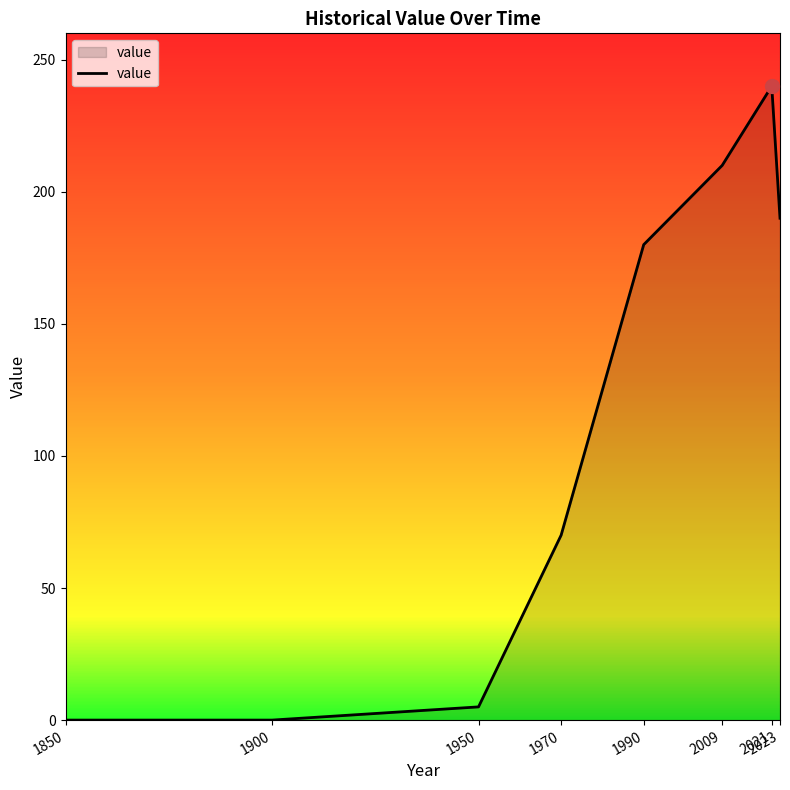

Read the value at 2023, to the nearest 50.

200